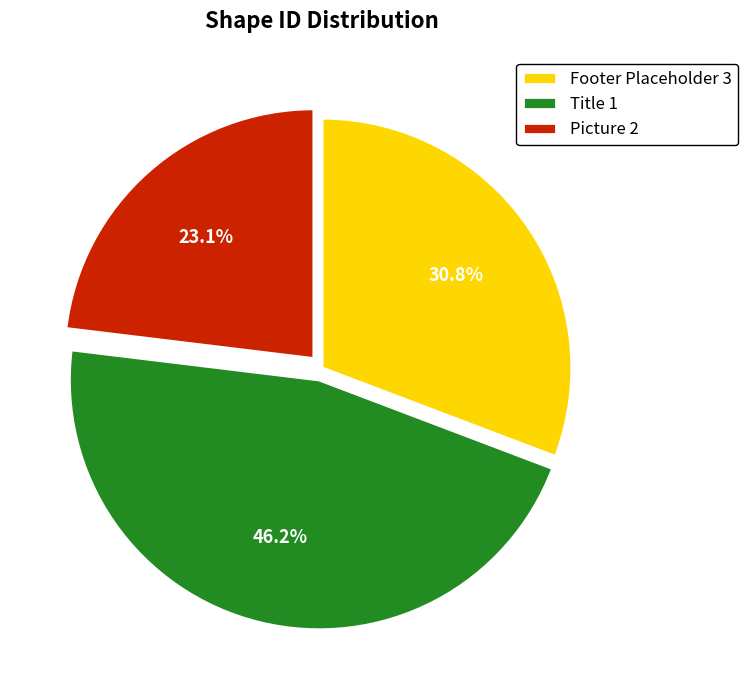

Approximately how many times larger is the value at Footer Placeholder 3 compared to Title 1?

0.7